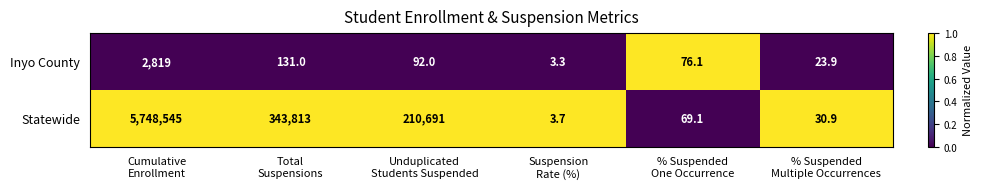

What is the maximum value shown in the chart?

5748545.0